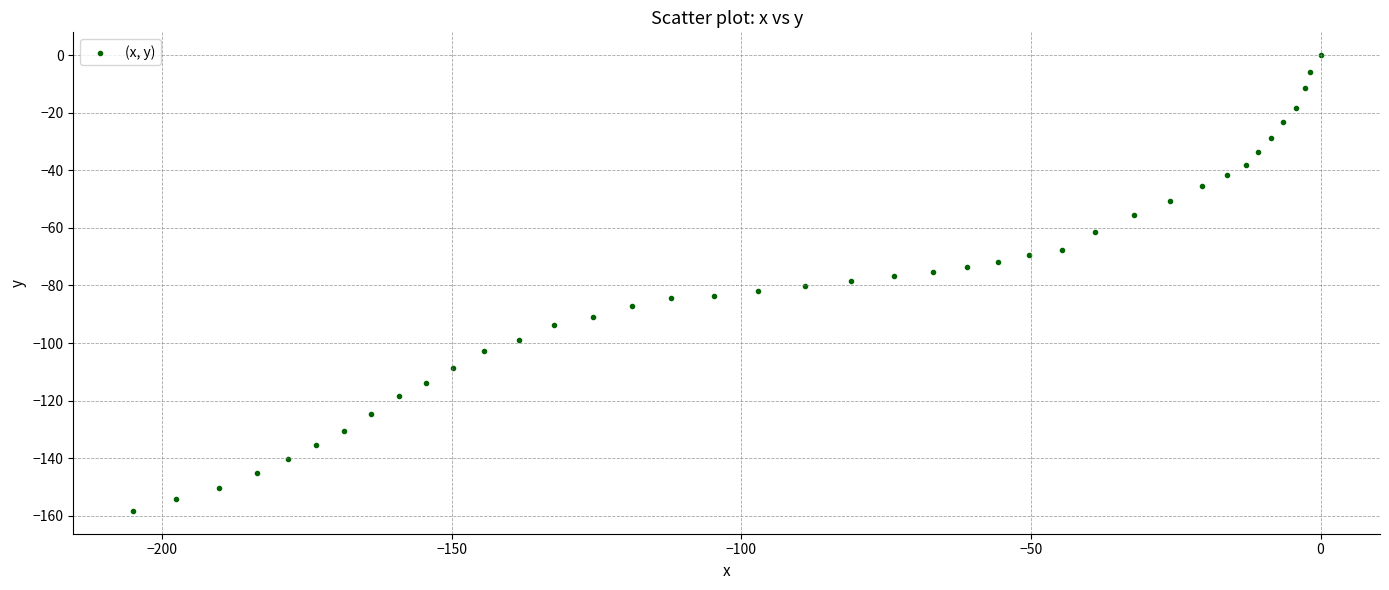

What is the range of Y values (max minus min)?

158.3